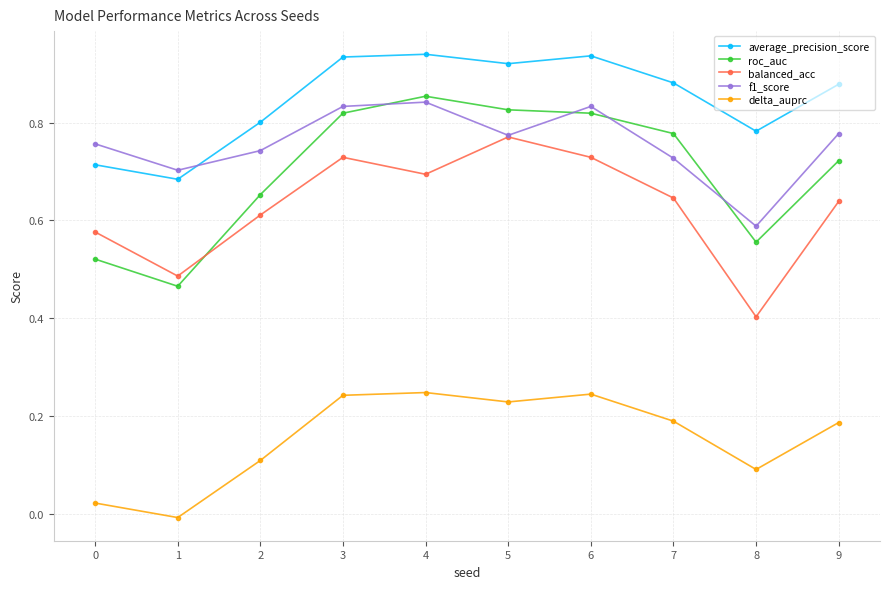

True or false: average_precision_score and balanced_acc intersect in this chart.

False